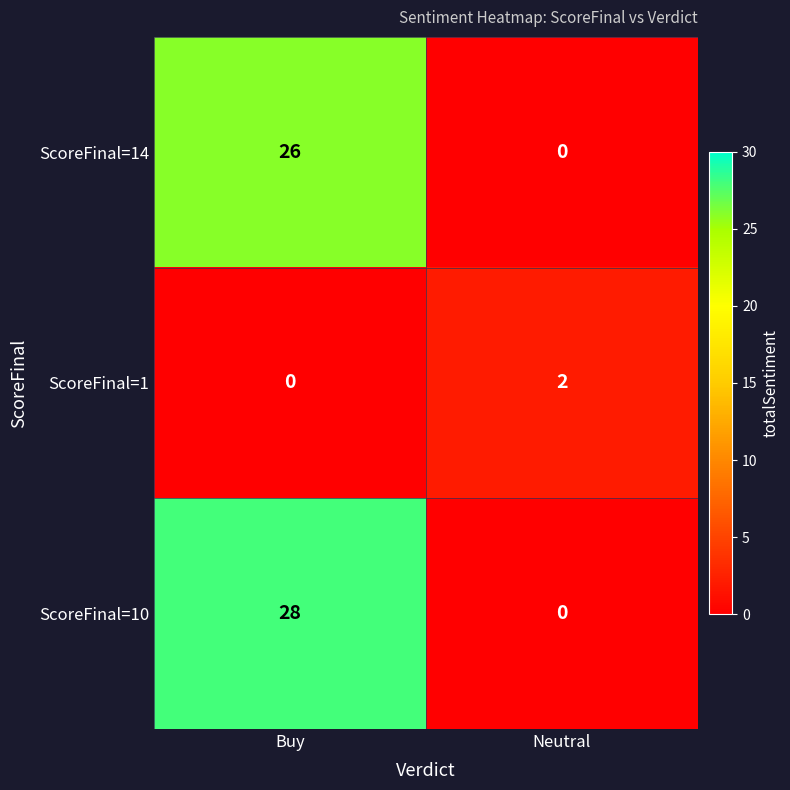

Which series has the largest total across all categories?

ScoreFinal=10